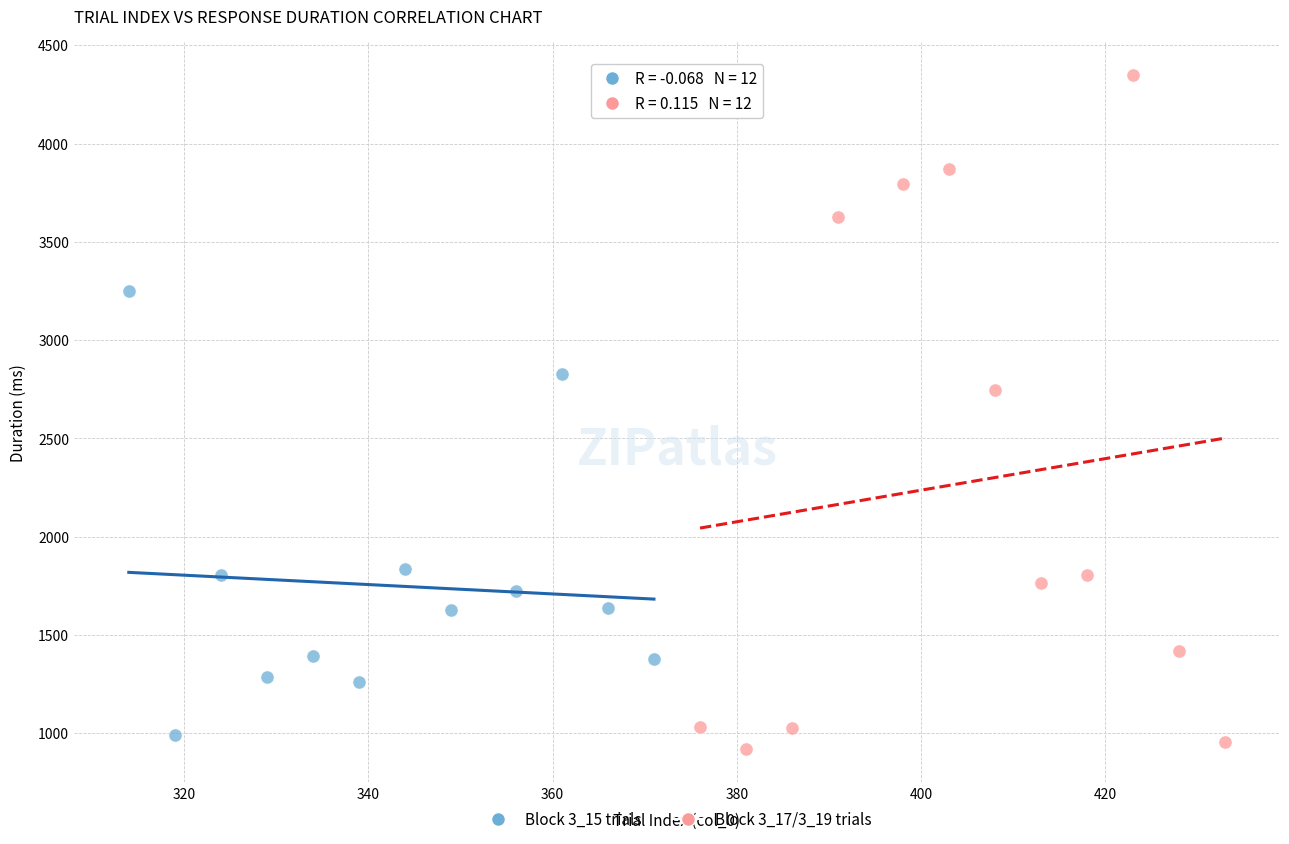

Which series contains the lowest Y value?

Block 3_17/3_19 trials